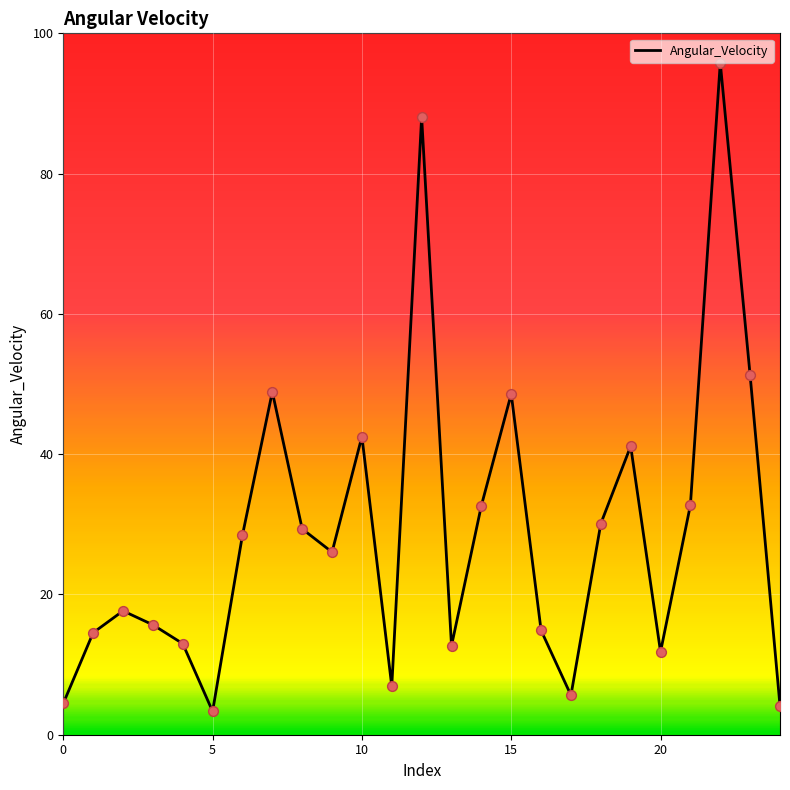

What is the minimum value shown in the chart?

3.3